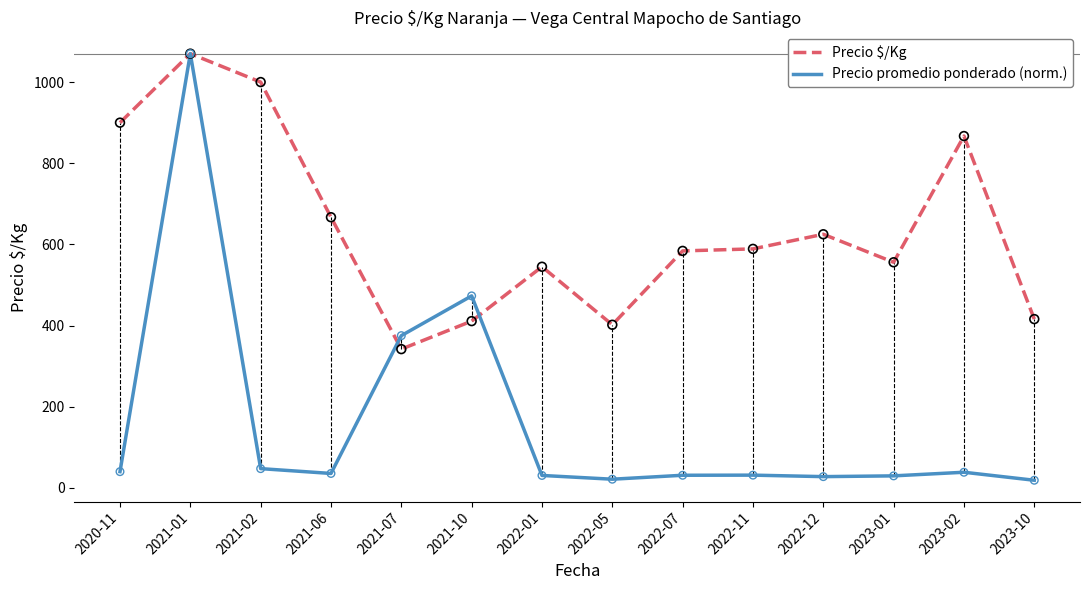

Between 2021-10 and 2023-10, which series saw the biggest shift?

Precio promedio ponderado (norm.)